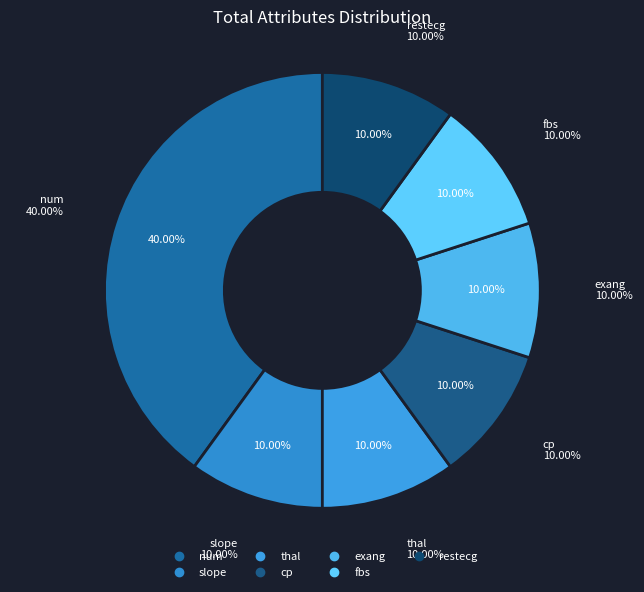

To the nearest percent, what is the difference between the largest and smallest slice percentages?

30%